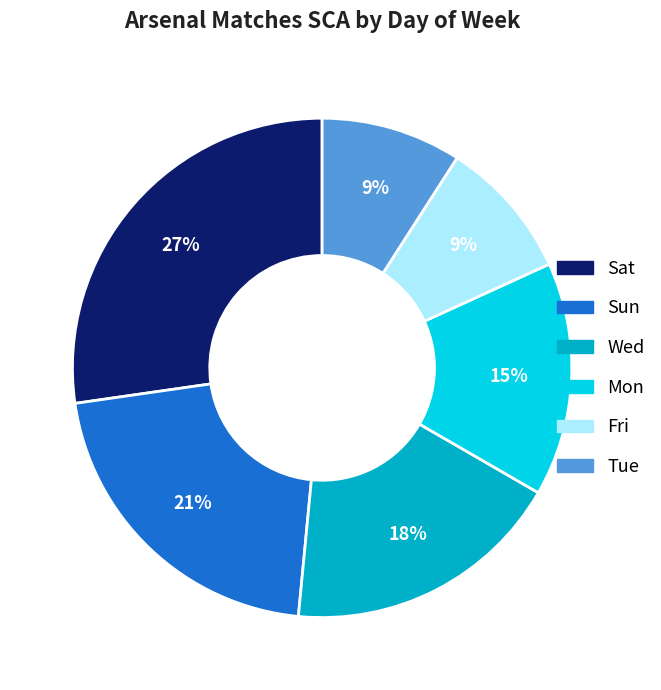

To the nearest percent, what is the difference between the largest and smallest slice percentages?

18%